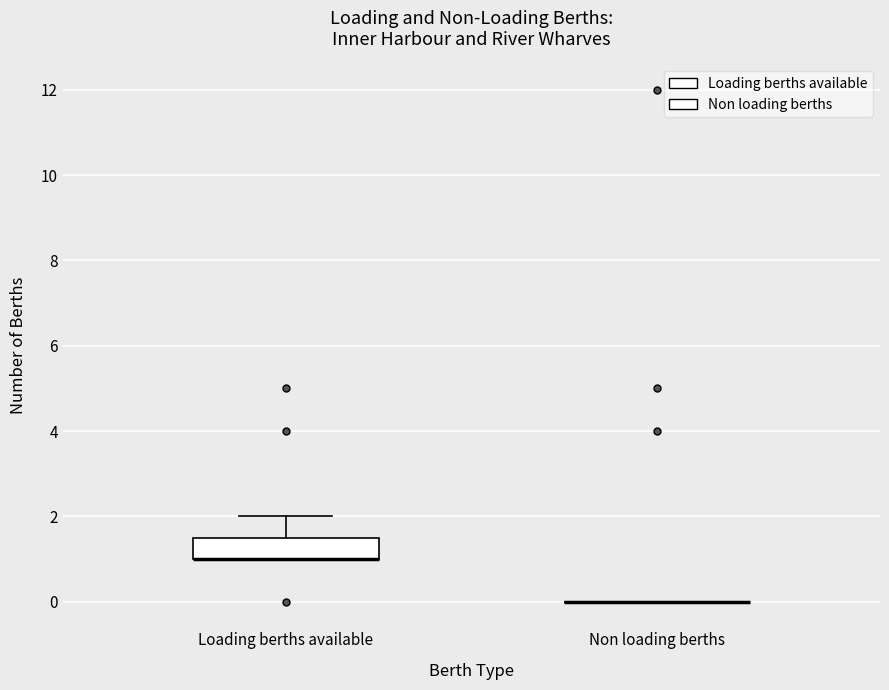

Reading left to right, transcribe this box plot: for each box, give where its median line is, the range the box spans, and where its two whiskers end, as read against the y-axis. The values are not printed on the chart, so give them approximately, as read against the axis.

Loading berths available: median 1.0 (drawn on the box's lower edge), box 1.0 to 1.6, whiskers 1.0 to 2.0
Non loading berths: box collapsed to a line at 0.0, whiskers 0.0 to 0.0